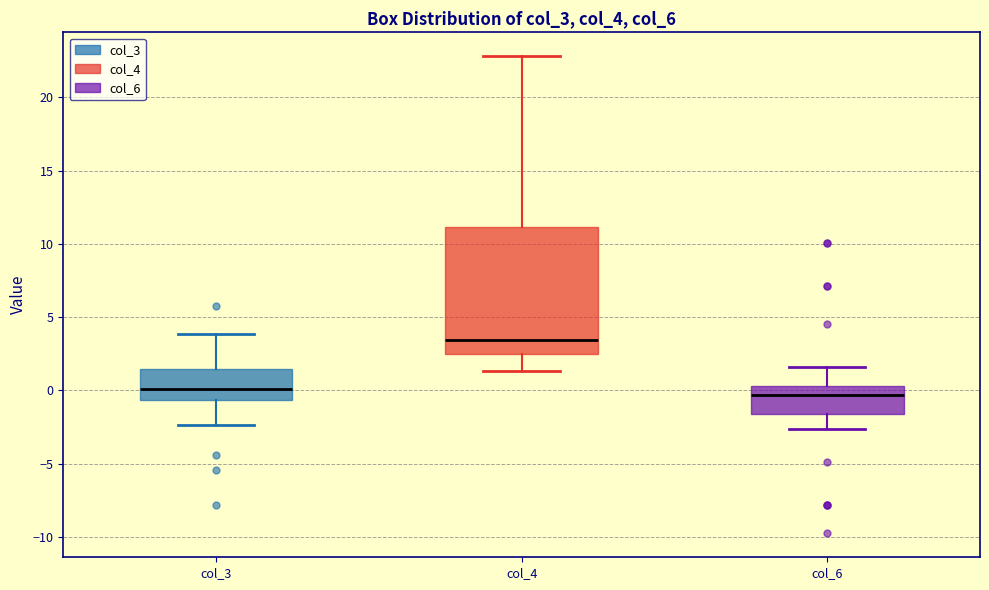

Reading left to right, transcribe this box plot: for each box, give where its median line is, the range the box spans, and where its two whiskers end, as read against the y-axis. The values are not printed on the chart, so give them approximately, as read against the axis.

col_3: median 0.0, box -0.5 to 1.5, whiskers -2.5 to 4.0
col_4: median 3.5, box 2.5 to 11.0, whiskers 1.5 to 23.0
col_6: median -0.5, box -1.5 to 0.5, whiskers -2.5 to 1.5